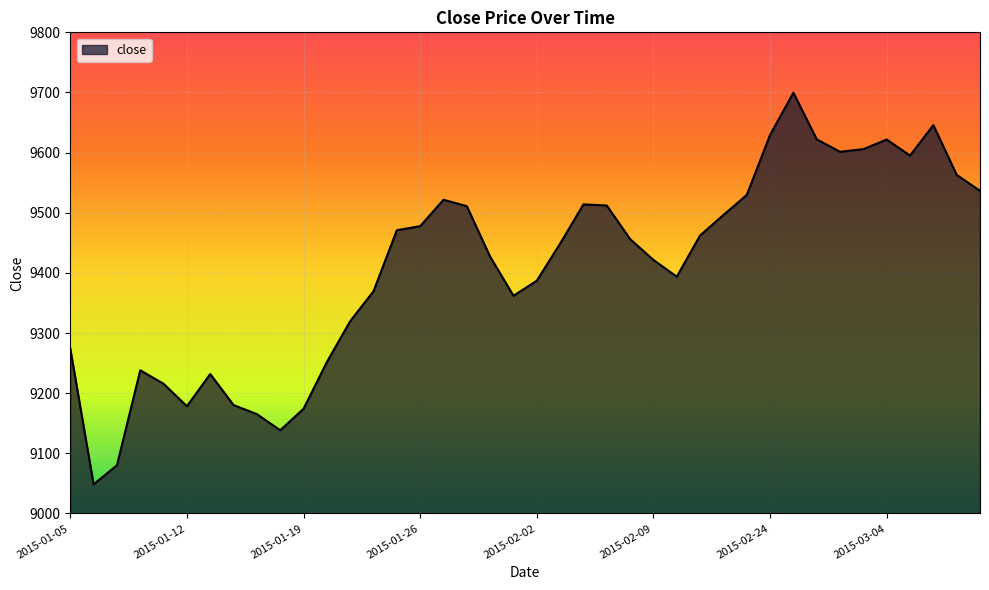

What is the difference between the maximum and minimum values?

651.2